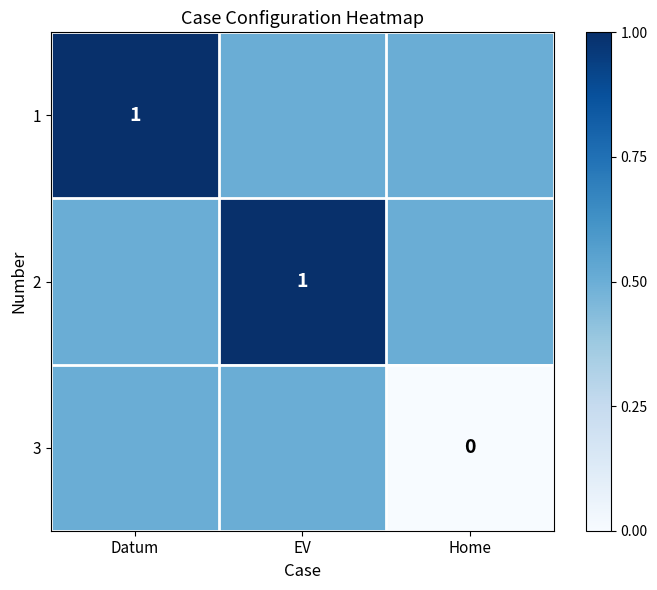

The 1 series shows 1.0 at Datum. True or false?

True